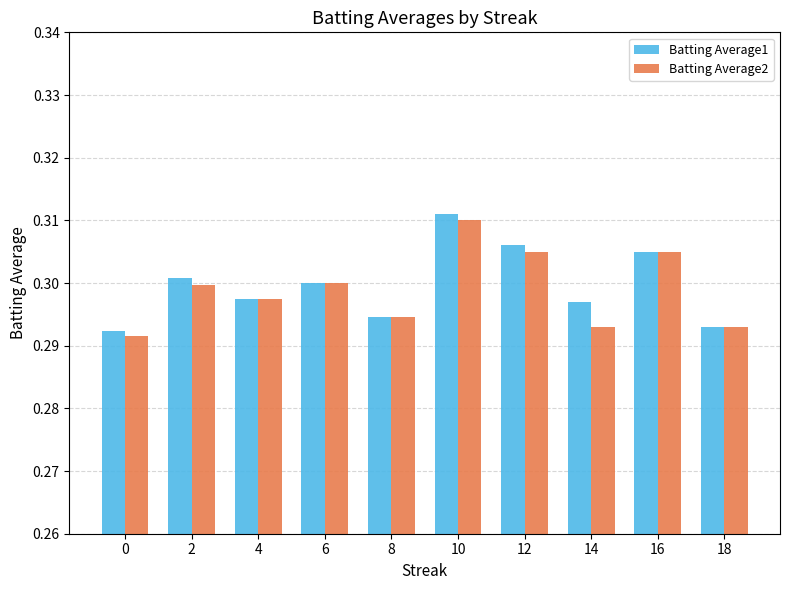

Which series has the largest total across all categories?

Batting Average1